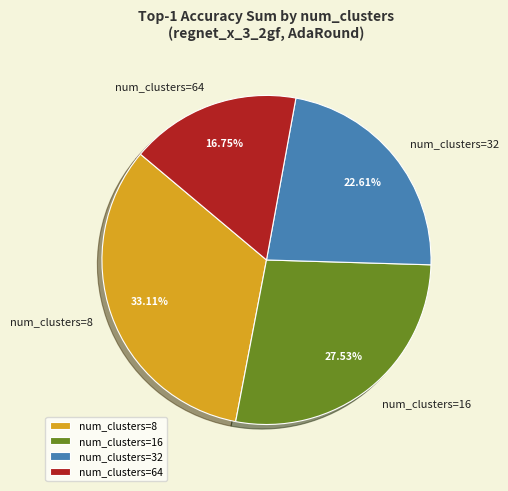

How many slices are in this pie chart?

4